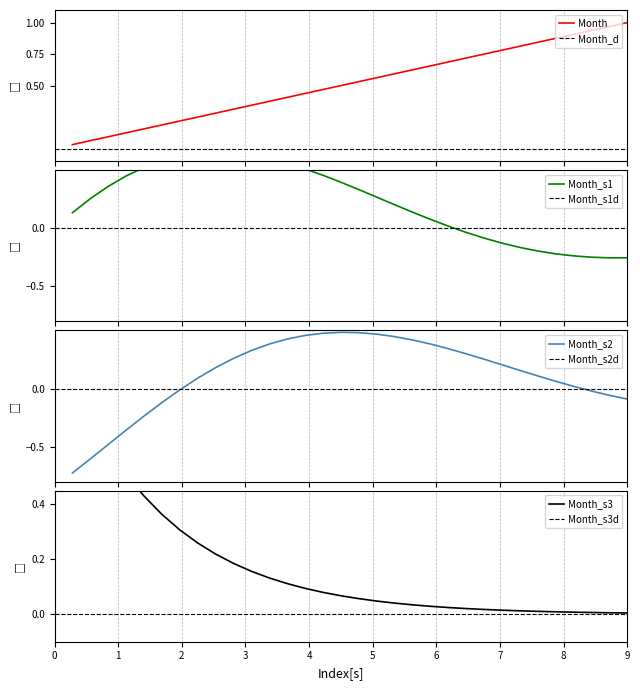

Between 29 and 12, which is larger?

29